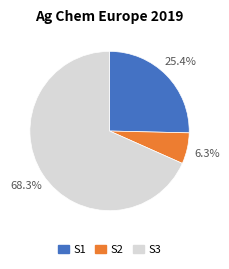

What portion of the pie excludes S3?

31.7%